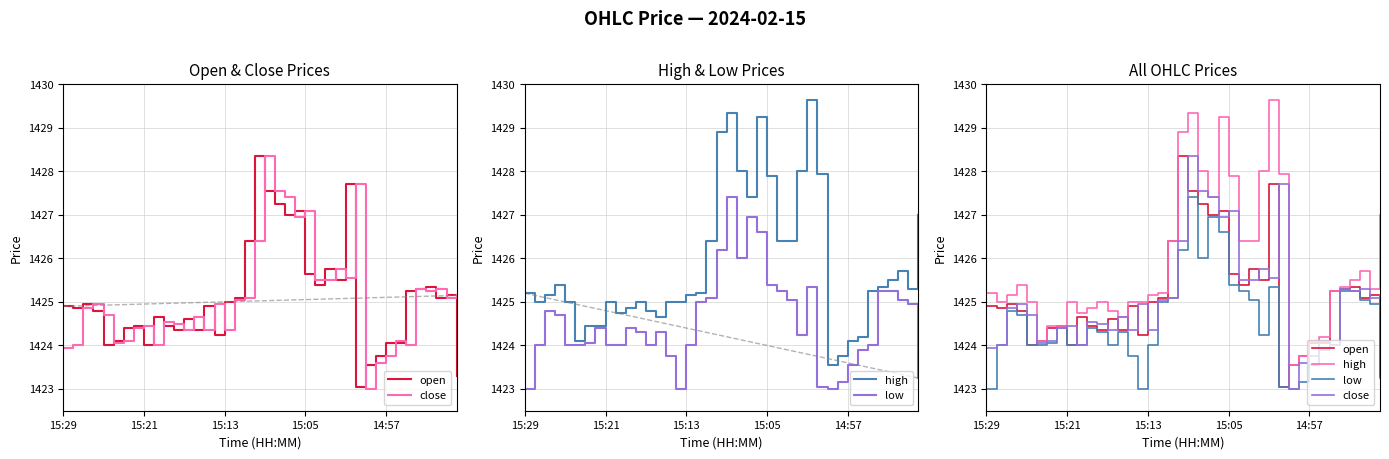

List the series in order of their peak value, highest first.

high, open, close, low